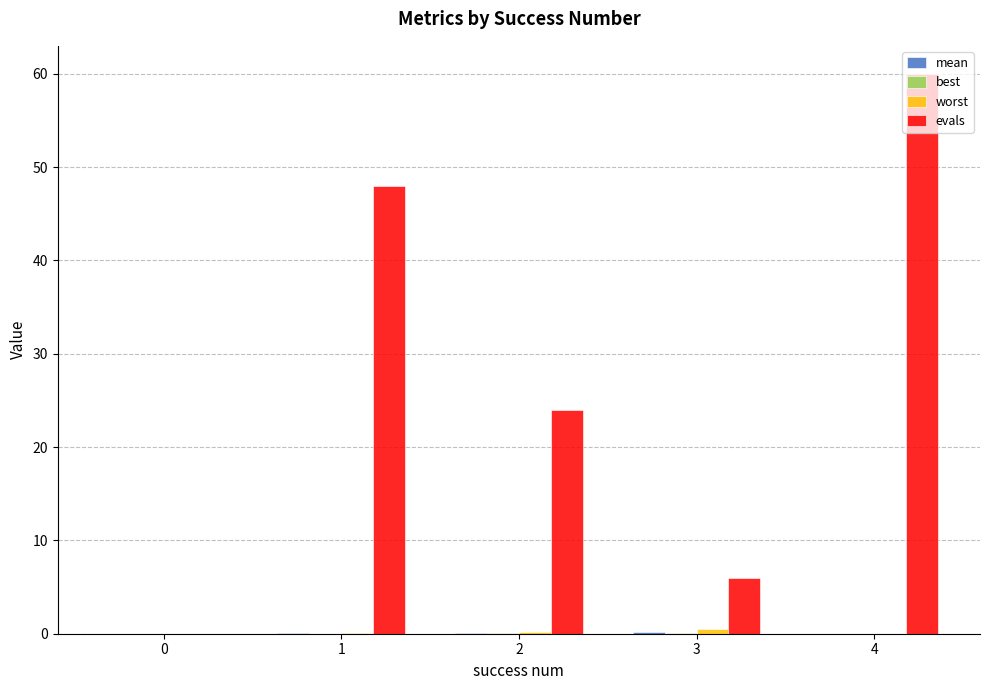

Does the chart contain stacked bars?

No